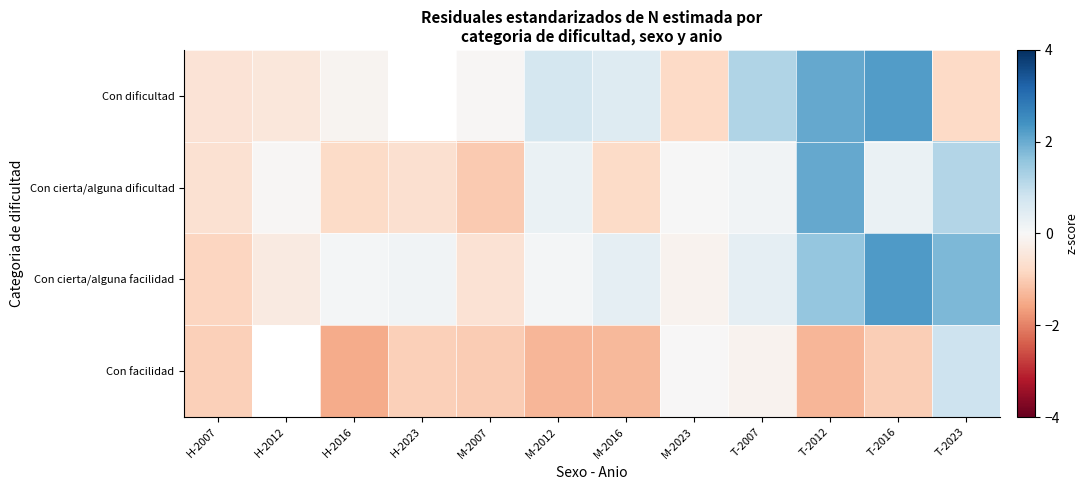

What is the difference between the maximum and minimum values in the Con cierta/alguna dificultad series?

3.1